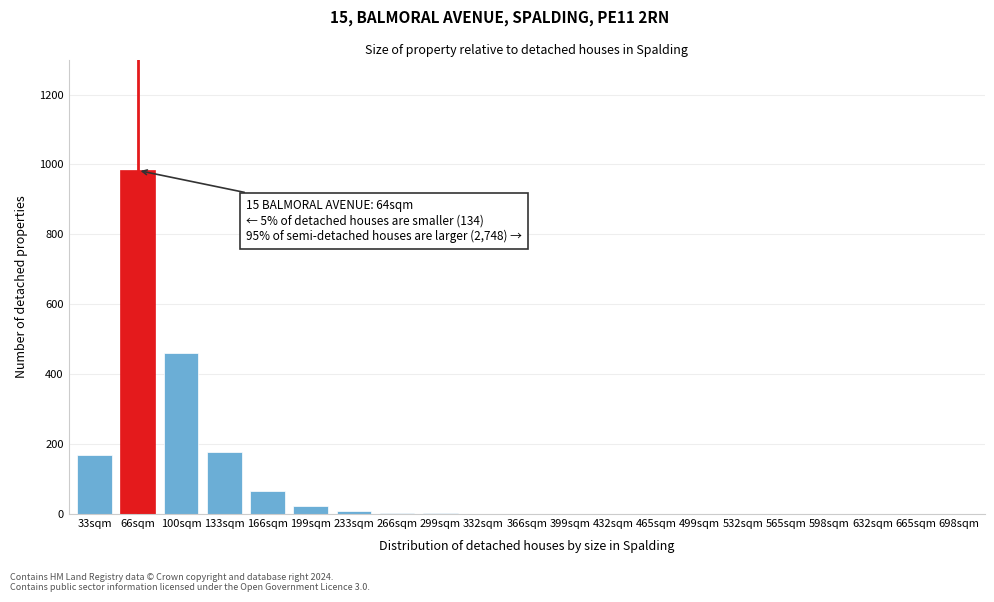

Which category has the highest value across all series?

66sqm